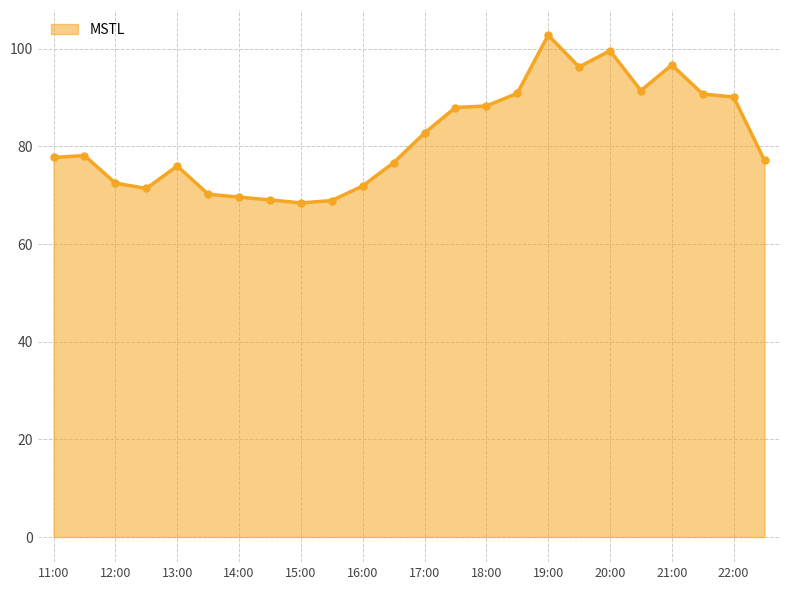

What is the greatest value displayed?

102.8